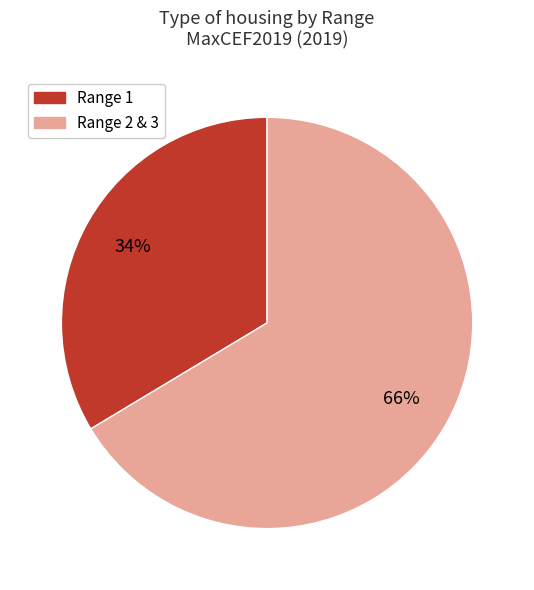

Does any single category account for the majority?

Yes